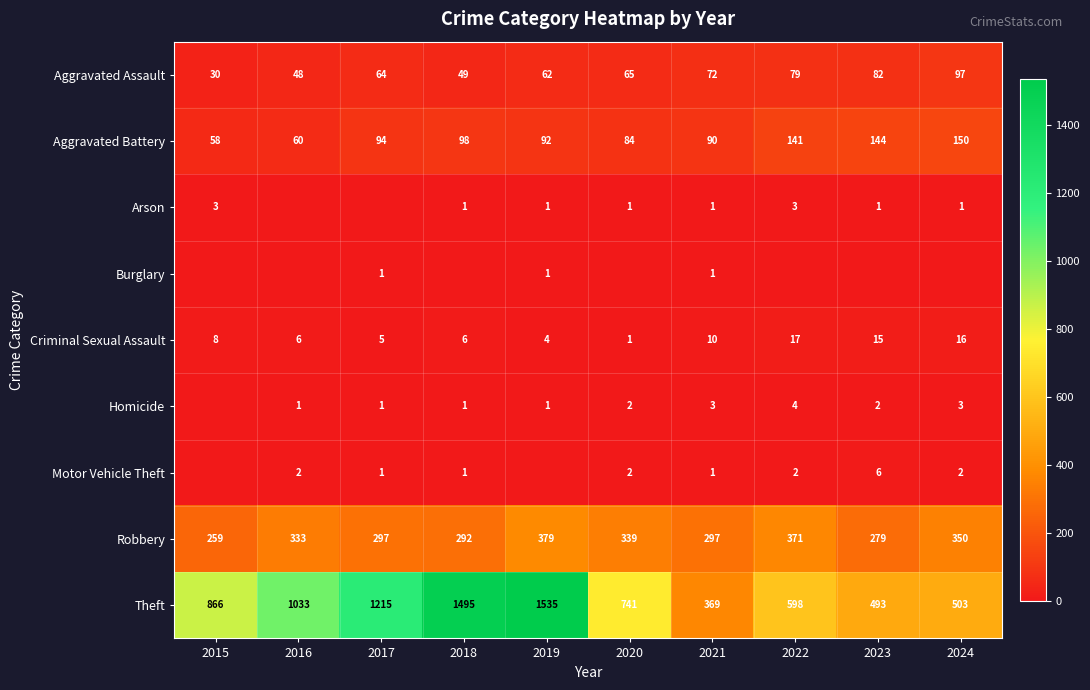

Read the Theft value at 2019.

1535